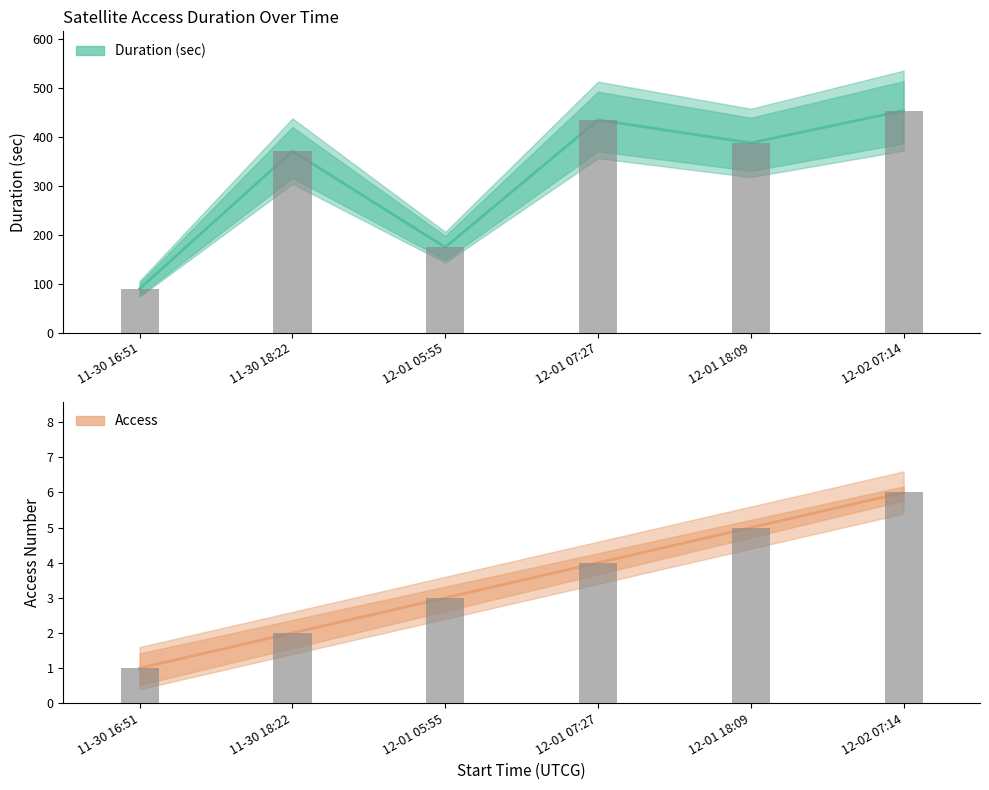

The value of Duration (sec) at 12-01 05:55 is 278.0. True or false?

False